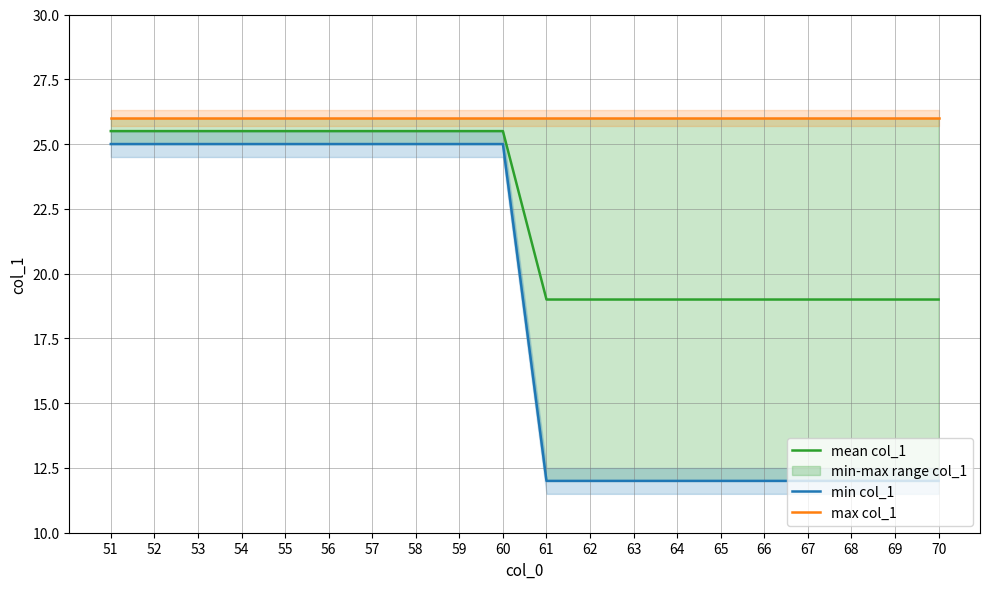

At which label does mean col_1 reach its minimum?

61